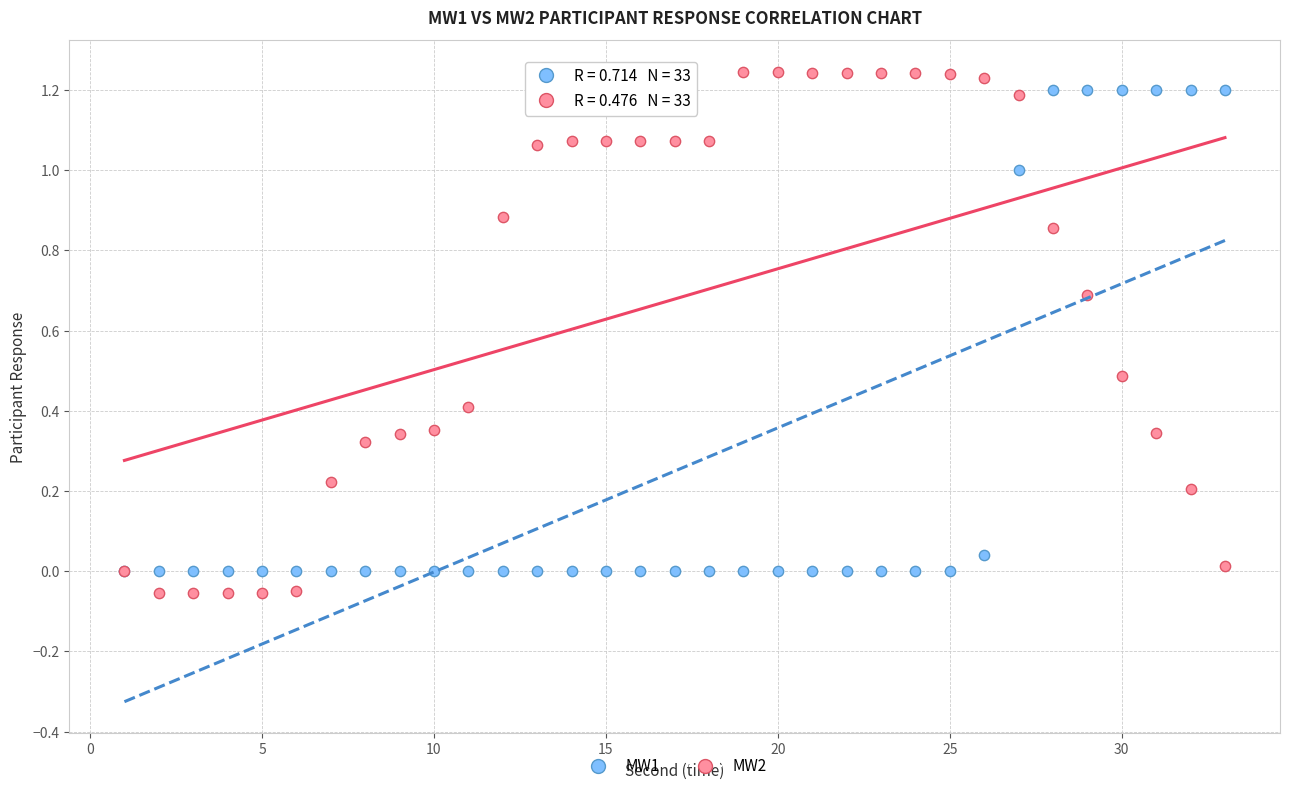

What are all the series names shown in the legend?

MW1, MW2